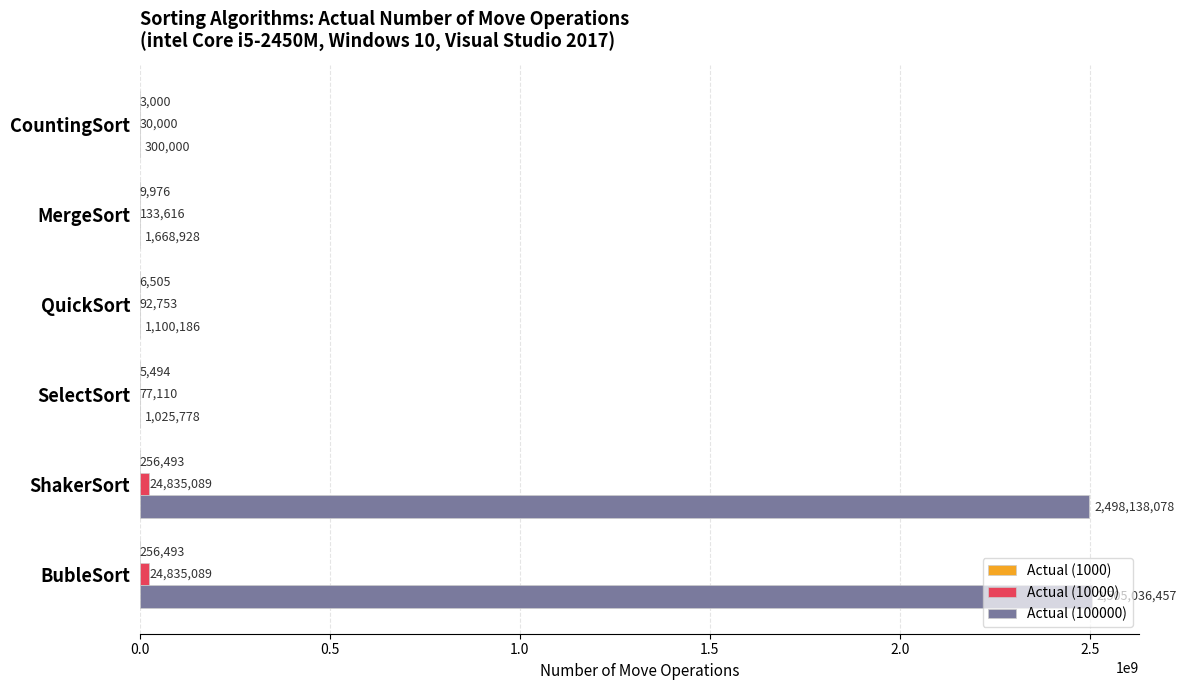

At which category does the chart reach its peak across all series?

BubleSort